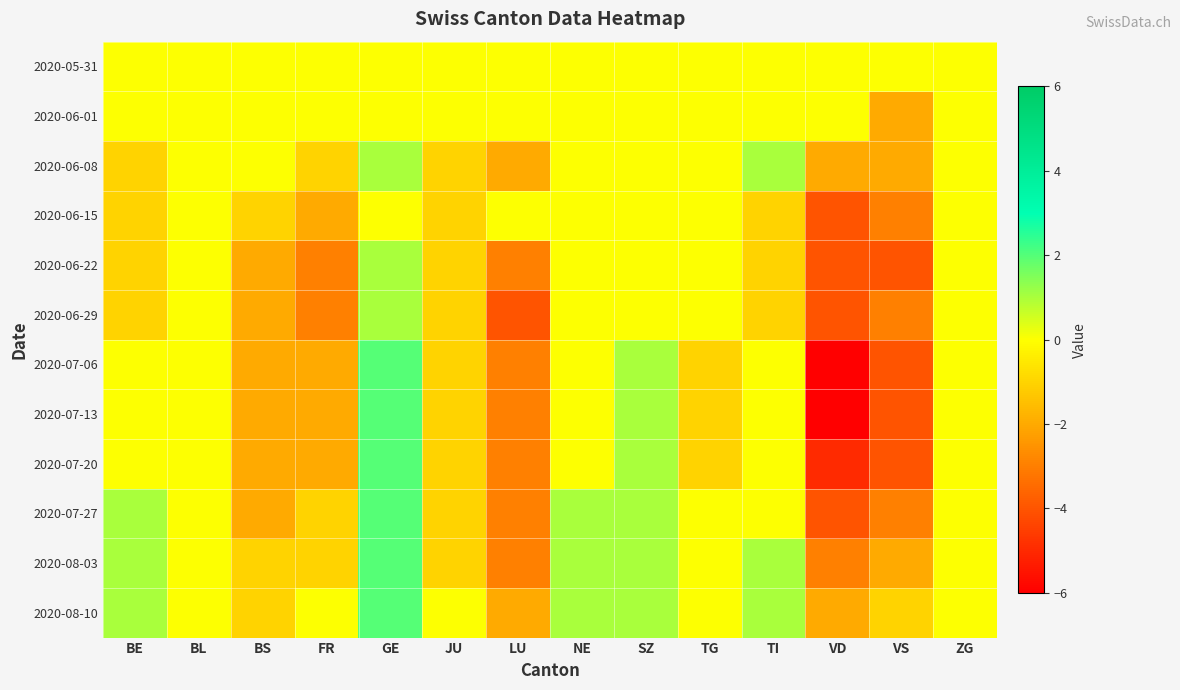

Between JU and TI, which is larger?

JU